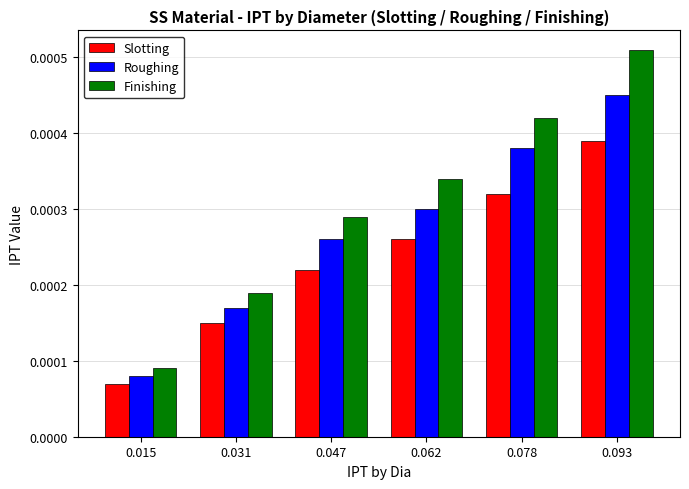

How many Roughing values are between 0 and 1?

6